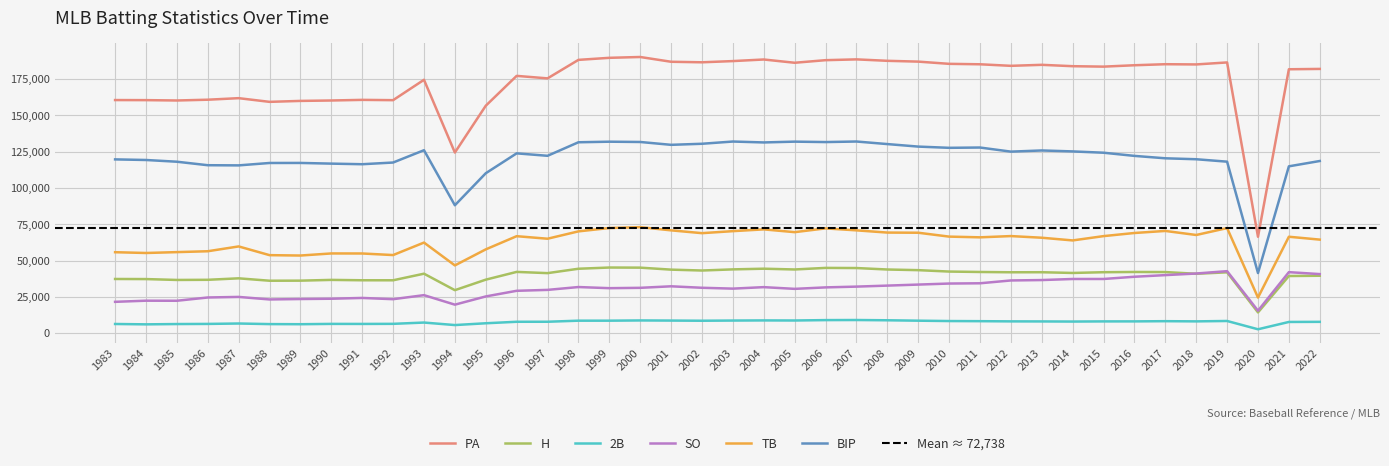

True or false: 2B has more than 0 points higher than both neighbors.

True